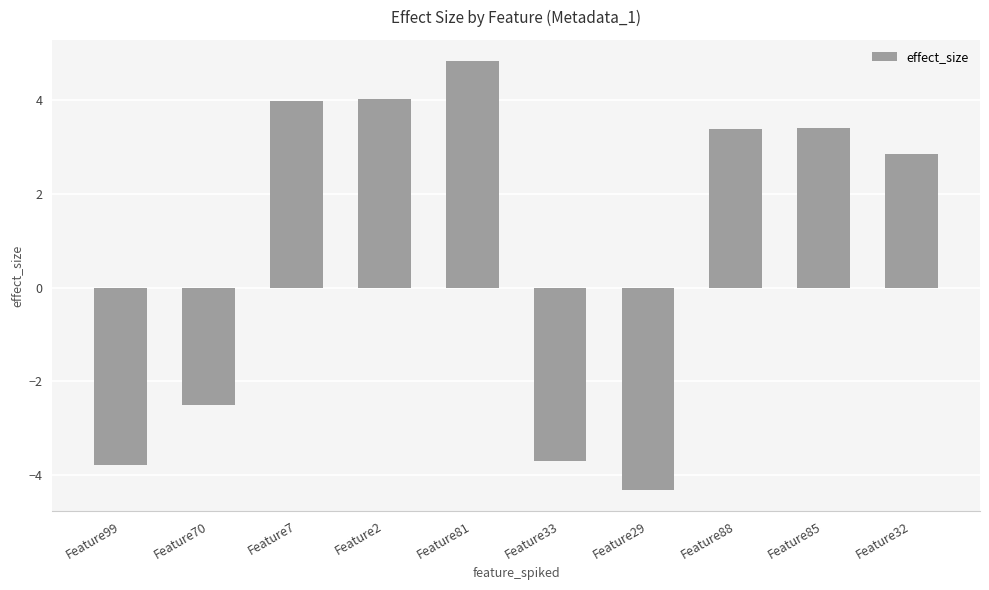

How many values are above zero?

6